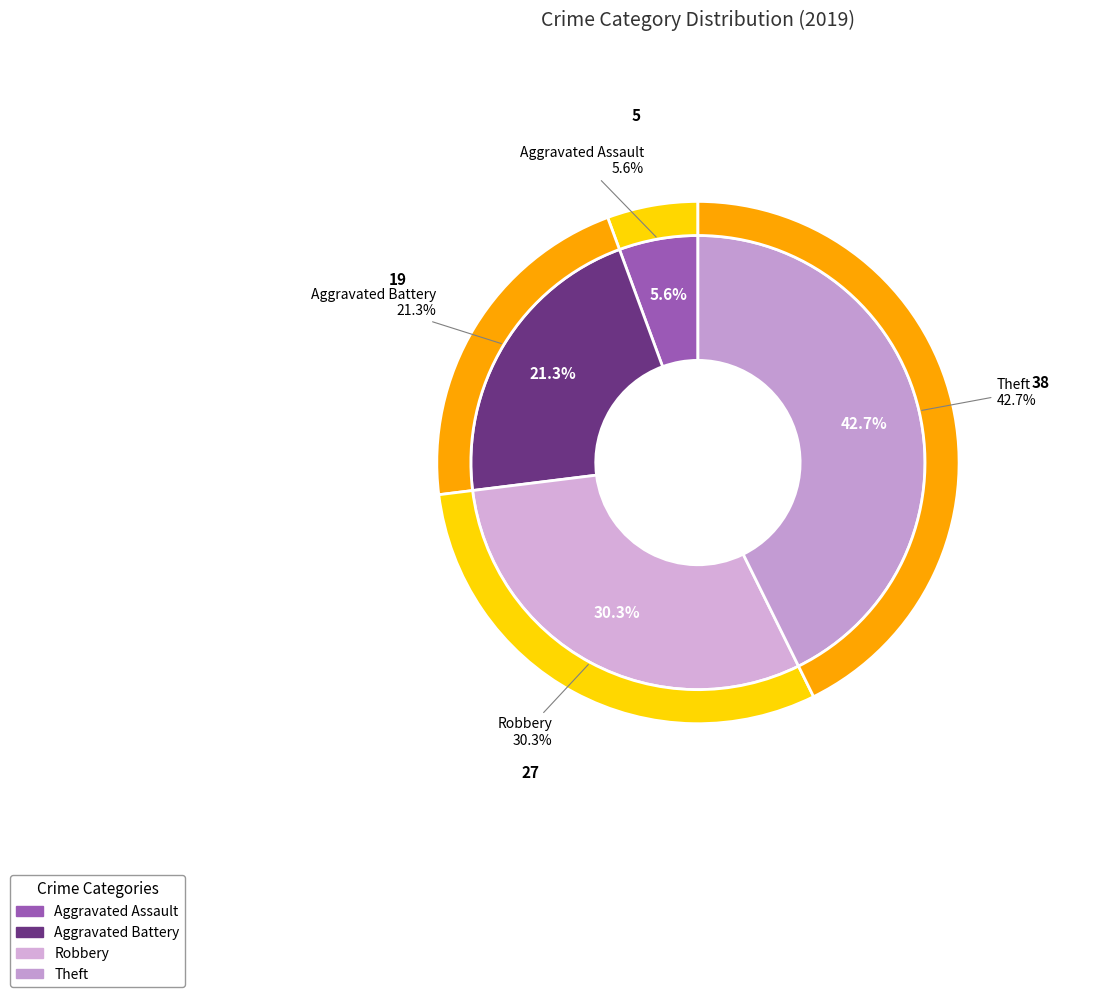

What percentage is the Aggravated Battery slice, to the nearest percent?

21%